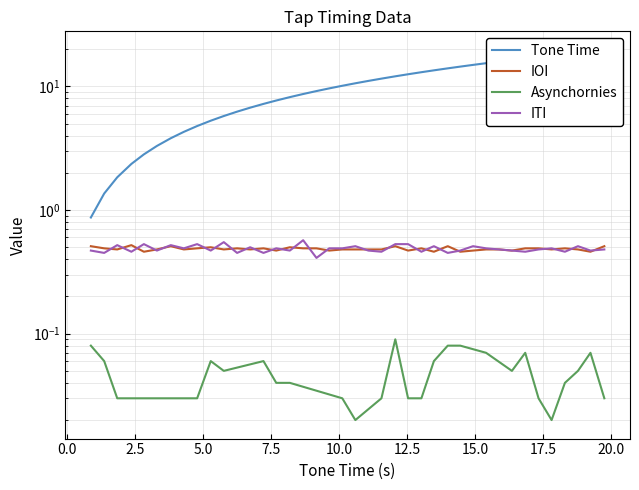

Between 2.82 and 15.41, which series saw the biggest shift?

Tone Time